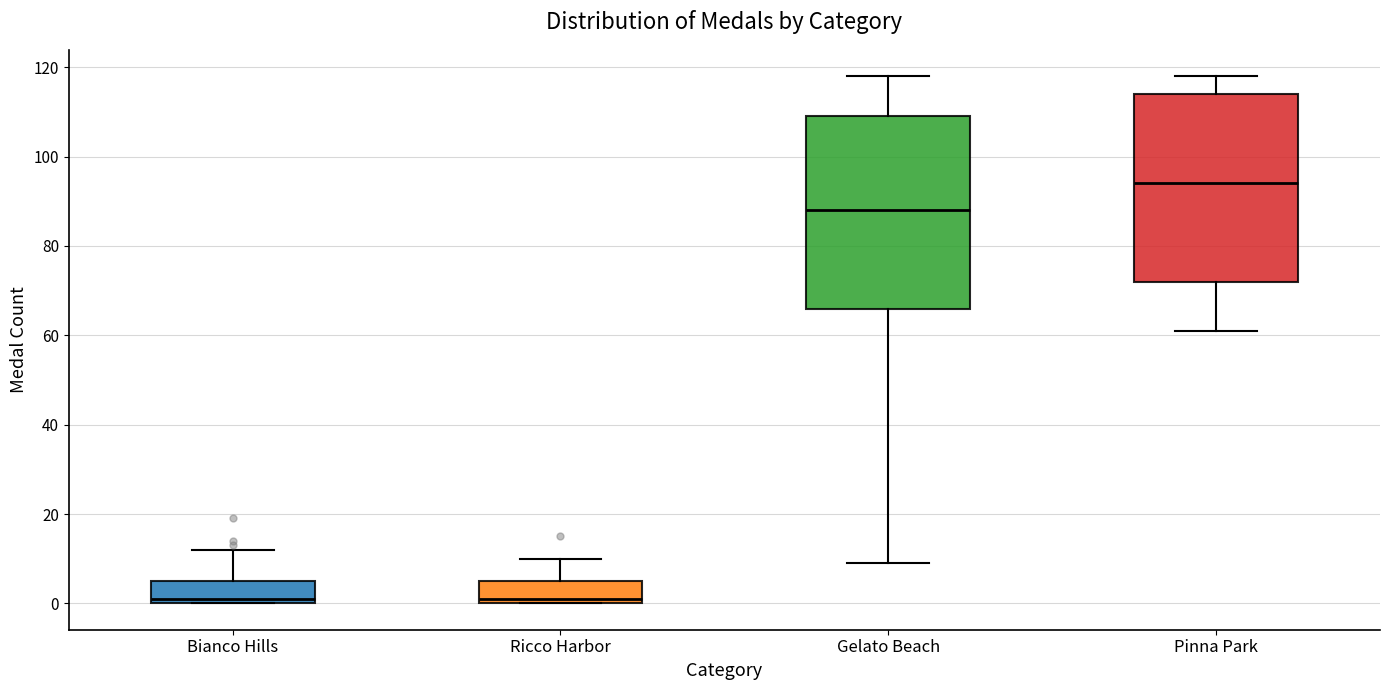

Which box's median line is the highest?

Pinna Park